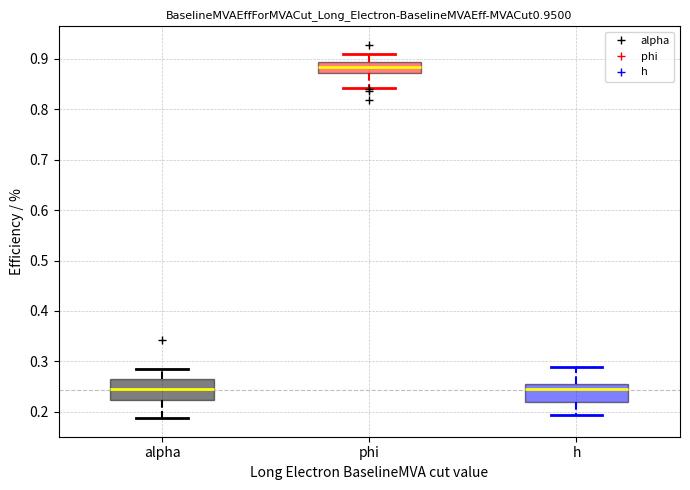

Which box has the highest median line?

phi